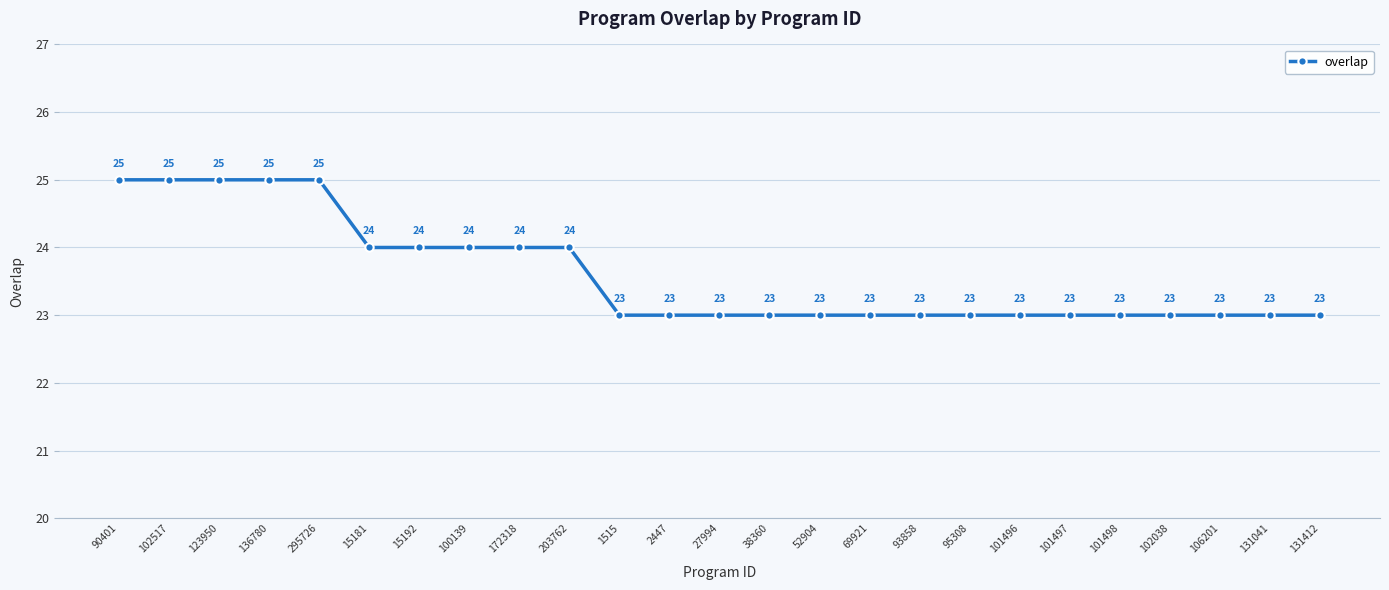

What is the value of the 7th point from the left?

24